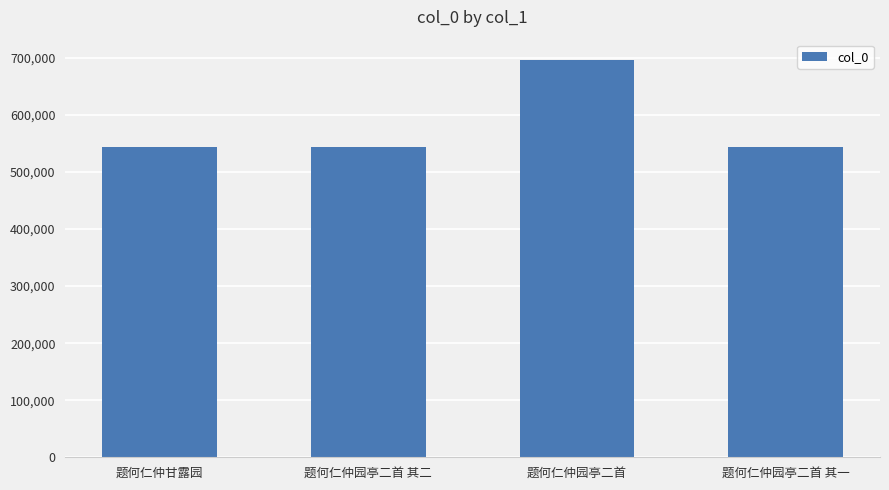

What is the value of the 2nd bar from the left?

544155